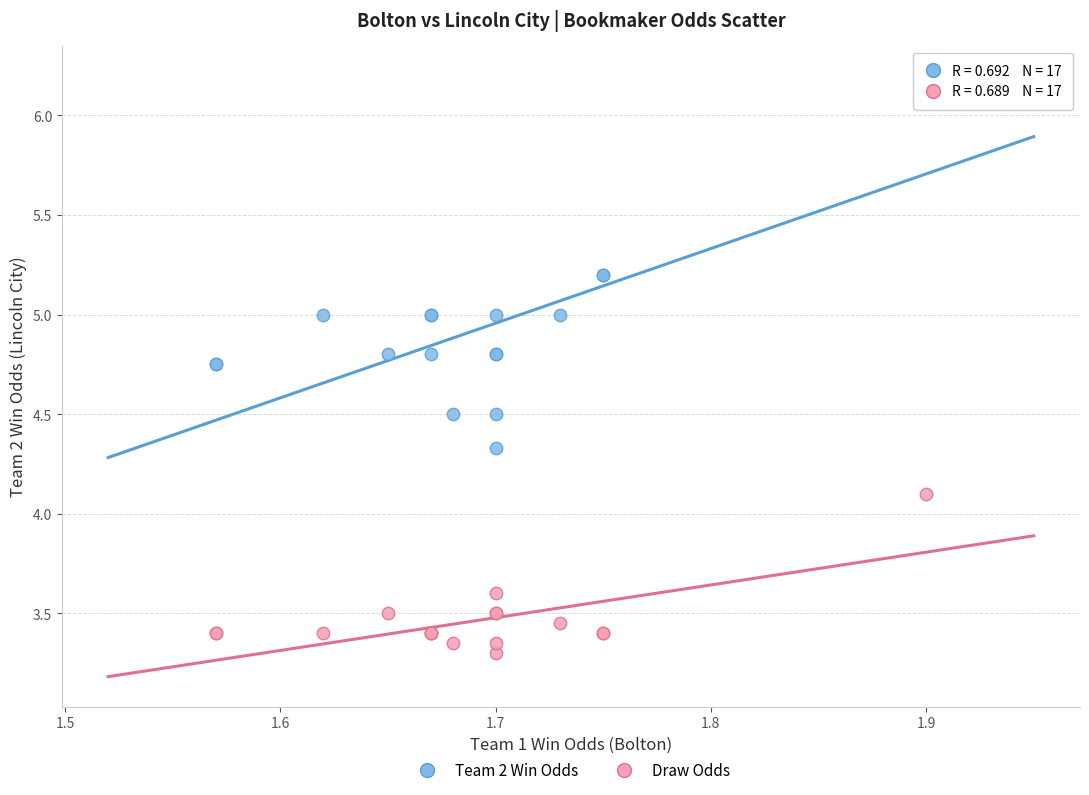

Across all series, what Y value is closest to 4?

4.1